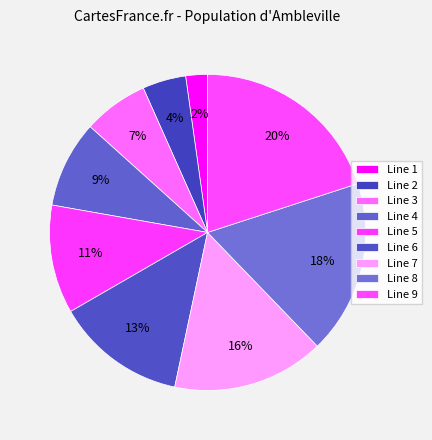

Between Line 2 and Line 9, which is larger?

Line 9